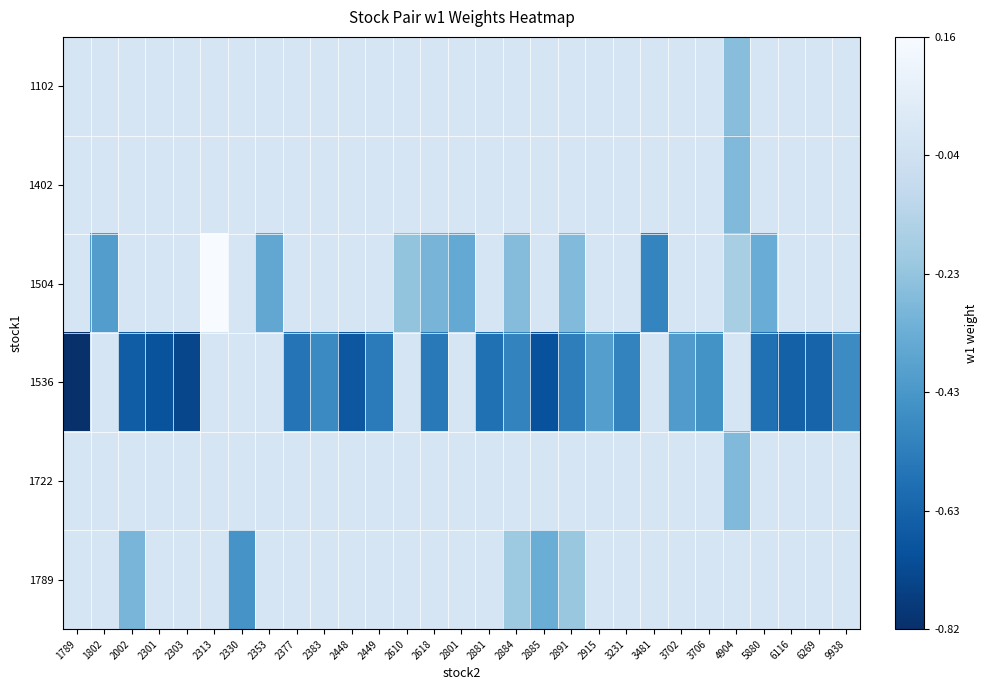

Reading left to right, list all the values displayed in this chart.

row_0: 0.0	0.0	0.0	0.0	0.0	0.0	0.0	0.0	0.0	0.0	0.0	0.0	0.0	0.0	0.0	0.0	0.0	0.0	0.0	0.0	0.0	0.0	0.0	0.0	-0.3	0.0	0.0	0.0	0.0
row_1: 0.0	0.0	0.0	0.0	0.0	0.0	0.0	0.0	0.0	0.0	0.0	0.0	0.0	0.0	0.0	0.0	0.0	0.0	0.0	0.0	0.0	0.0	0.0	0.0	-0.3	0.0	0.0	0.0	0.0
row_2: 0.0	-0.4	0.0	0.0	0.0	0.2	0.0	-0.4	0.0	0.0	0.0	0.0	-0.2	-0.3	-0.4	0.0	-0.3	0.0	-0.3	0.0	0.0	-0.5	0.0	0.0	-0.2	-0.3	0.0	0.0	0.0
row_3: -0.8	0.0	-0.7	-0.7	-0.7	0.0	0.0	0.0	-0.6	-0.5	-0.7	-0.5	0.0	-0.5	0.0	-0.6	-0.5	-0.7	-0.5	-0.4	-0.5	0.0	-0.4	-0.5	0.0	-0.6	-0.6	-0.6	-0.5
row_4: 0.0	0.0	0.0	0.0	0.0	0.0	0.0	0.0	0.0	0.0	0.0	0.0	0.0	0.0	0.0	0.0	0.0	0.0	0.0	0.0	0.0	0.0	0.0	0.0	-0.3	0.0	0.0	0.0	0.0
row_5: 0.0	0.0	-0.3	0.0	0.0	0.0	-0.4	0.0	0.0	0.0	0.0	0.0	0.0	0.0	0.0	0.0	-0.2	-0.3	-0.2	0.0	0.0	0.0	0.0	0.0	0.0	0.0	0.0	0.0	0.0